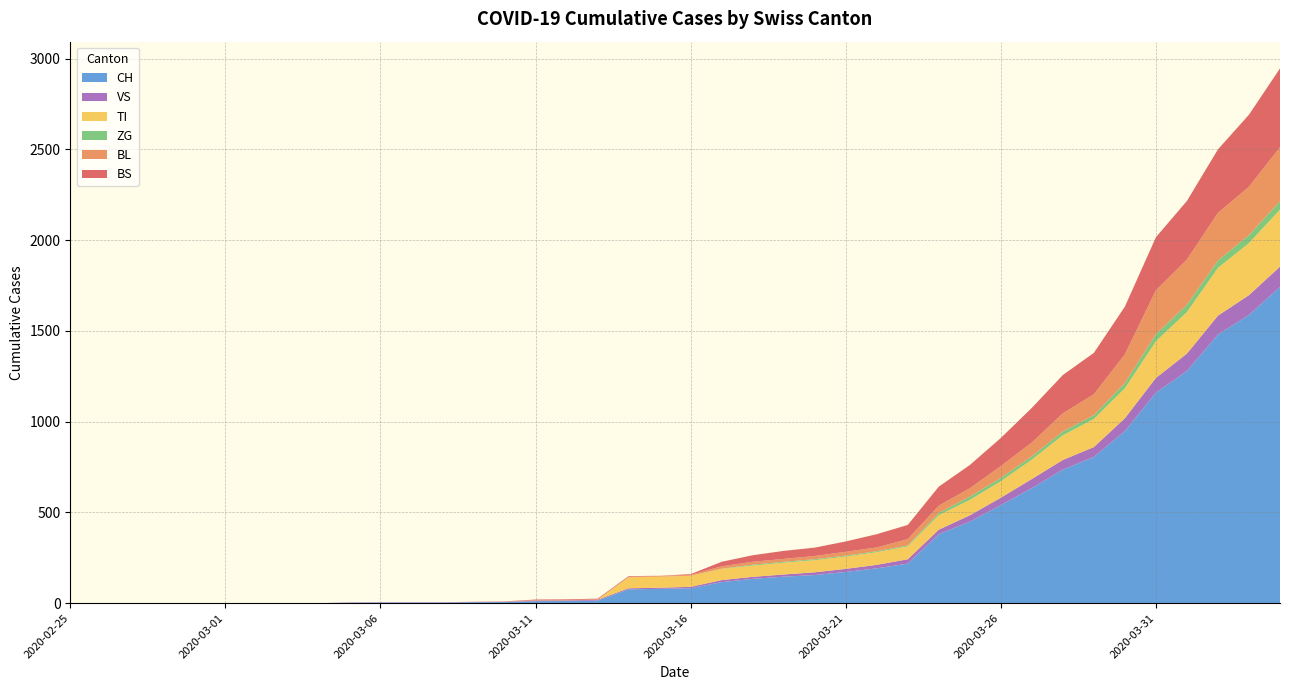

Reading left to right, list all the values displayed in this chart.

CH: 2020-02-25=0	2020-02-26=0	2020-02-27=0	2020-02-28=0	2020-02-29=0	2020-03-01=0	2020-03-02=0	2020-03-03=0	2020-03-04=0	2020-03-05=2	2020-03-06=3	2020-03-07=3	2020-03-08=3	2020-03-09=5	2020-03-10=6	2020-03-11=11	2020-03-12=12	2020-03-13=14	2020-03-14=76	2020-03-15=79	2020-03-16=82	2020-03-17=116	2020-03-18=134	2020-03-19=146	2020-03-20=155	2020-03-21=172	2020-03-22=192	2020-03-23=218	2020-03-24=380	2020-03-25=449	2020-03-26=540	2020-03-27=634	2020-03-28=736	2020-03-29=806	2020-03-30=948	2020-03-31=1160	2020-04-01=1279	2020-04-02=1480	2020-04-03=1588	2020-04-04=1742
VS: 2020-02-25=0	2020-02-26=0	2020-02-27=0	2020-02-28=0	2020-02-29=0	2020-03-01=0	2020-03-02=0	2020-03-03=0	2020-03-04=0	2020-03-05=2	2020-03-06=2	2020-03-07=2	2020-03-08=2	2020-03-09=2	2020-03-10=2	2020-03-11=3	2020-03-12=3	2020-03-13=5	2020-03-14=6	2020-03-15=6	2020-03-16=8	2020-03-17=11	2020-03-18=11	2020-03-19=12	2020-03-20=15	2020-03-21=17	2020-03-22=19	2020-03-23=24	2020-03-24=25	2020-03-25=35	2020-03-26=41	2020-03-27=50	2020-03-28=53	2020-03-29=54	2020-03-30=71	2020-03-31=81	2020-04-01=96	2020-04-02=104	2020-04-03=109	2020-04-04=112
TI: 2020-02-25=0	2020-02-26=0	2020-02-27=0	2020-02-28=0	2020-02-29=0	2020-03-01=0	2020-03-02=0	2020-03-03=0	2020-03-04=0	2020-03-05=0	2020-03-06=0	2020-03-07=0	2020-03-08=0	2020-03-09=0	2020-03-10=0	2020-03-11=0	2020-03-12=0	2020-03-13=0	2020-03-14=61	2020-03-15=61	2020-03-16=61	2020-03-17=62	2020-03-18=62	2020-03-19=65	2020-03-20=67	2020-03-21=68	2020-03-22=70	2020-03-23=71	2020-03-24=80	2020-03-25=85	2020-03-26=91	2020-03-27=107	2020-03-28=136	2020-03-29=155	2020-03-30=165	2020-03-31=202	2020-04-01=229	2020-04-02=263	2020-04-03=287	2020-04-04=314
ZG: 2020-02-25=0	2020-02-26=0	2020-02-27=0	2020-02-28=0	2020-02-29=0	2020-03-01=0	2020-03-02=0	2020-03-03=0	2020-03-04=0	2020-03-05=0	2020-03-06=0	2020-03-07=0	2020-03-08=0	2020-03-09=0	2020-03-10=0	2020-03-11=0	2020-03-12=0	2020-03-13=0	2020-03-14=0	2020-03-15=0	2020-03-16=0	2020-03-17=1	2020-03-18=5	2020-03-19=5	2020-03-20=5	2020-03-21=5	2020-03-22=5	2020-03-23=5	2020-03-24=12	2020-03-25=18	2020-03-26=18	2020-03-27=18	2020-03-28=21	2020-03-29=21	2020-03-30=29	2020-03-31=39	2020-04-01=40	2020-04-02=41	2020-04-03=44	2020-04-04=46
BL: 2020-02-25=0	2020-02-26=0	2020-02-27=0	2020-02-28=0	2020-02-29=0	2020-03-01=0	2020-03-02=0	2020-03-03=0	2020-03-04=0	2020-03-05=0	2020-03-06=0	2020-03-07=0	2020-03-08=0	2020-03-09=1	2020-03-10=2	2020-03-11=2	2020-03-12=2	2020-03-13=2	2020-03-14=2	2020-03-15=5	2020-03-16=5	2020-03-17=13	2020-03-18=16	2020-03-19=16	2020-03-20=18	2020-03-21=21	2020-03-22=21	2020-03-23=35	2020-03-24=40	2020-03-25=46	2020-03-26=65	2020-03-27=76	2020-03-28=100	2020-03-29=115	2020-03-30=158	2020-03-31=242	2020-04-01=249	2020-04-02=262	2020-04-03=266	2020-04-04=298
BS: 2020-02-25=0	2020-02-26=0	2020-02-27=0	2020-02-28=0	2020-02-29=0	2020-03-01=0	2020-03-02=0	2020-03-03=0	2020-03-04=0	2020-03-05=0	2020-03-06=0	2020-03-07=0	2020-03-08=0	2020-03-09=0	2020-03-10=0	2020-03-11=4	2020-03-12=4	2020-03-13=4	2020-03-14=4	2020-03-15=0	2020-03-16=4	2020-03-17=25	2020-03-18=36	2020-03-19=44	2020-03-20=46	2020-03-21=57	2020-03-22=73	2020-03-23=78	2020-03-24=105	2020-03-25=128	2020-03-26=155	2020-03-27=191	2020-03-28=211	2020-03-29=228	2020-03-30=263	2020-03-31=292	2020-04-01=323	2020-04-02=350	2020-04-03=397	2020-04-04=434